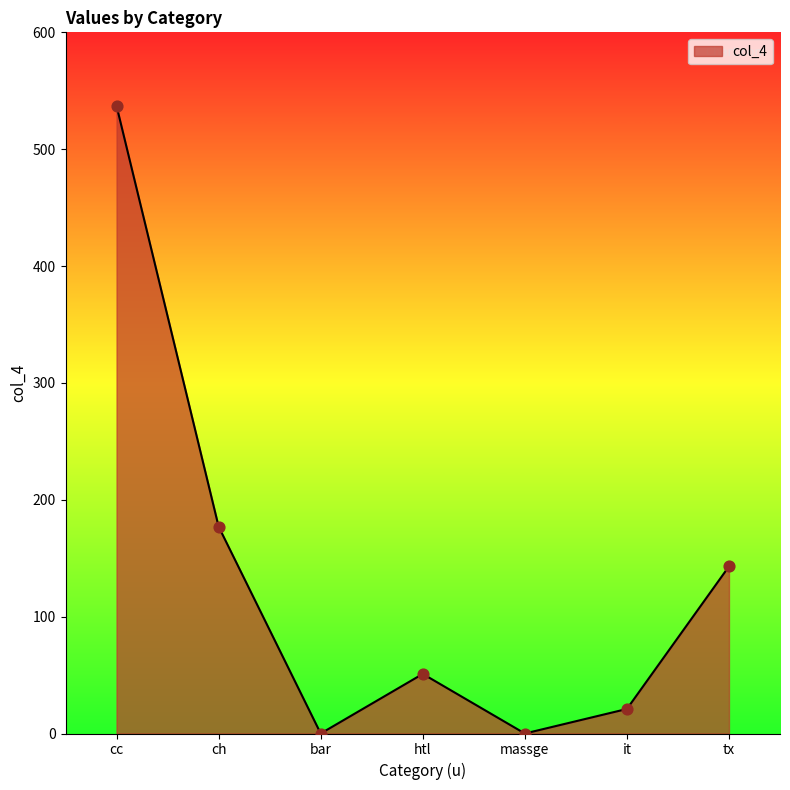

What is the change in value from ch to tx?

-34